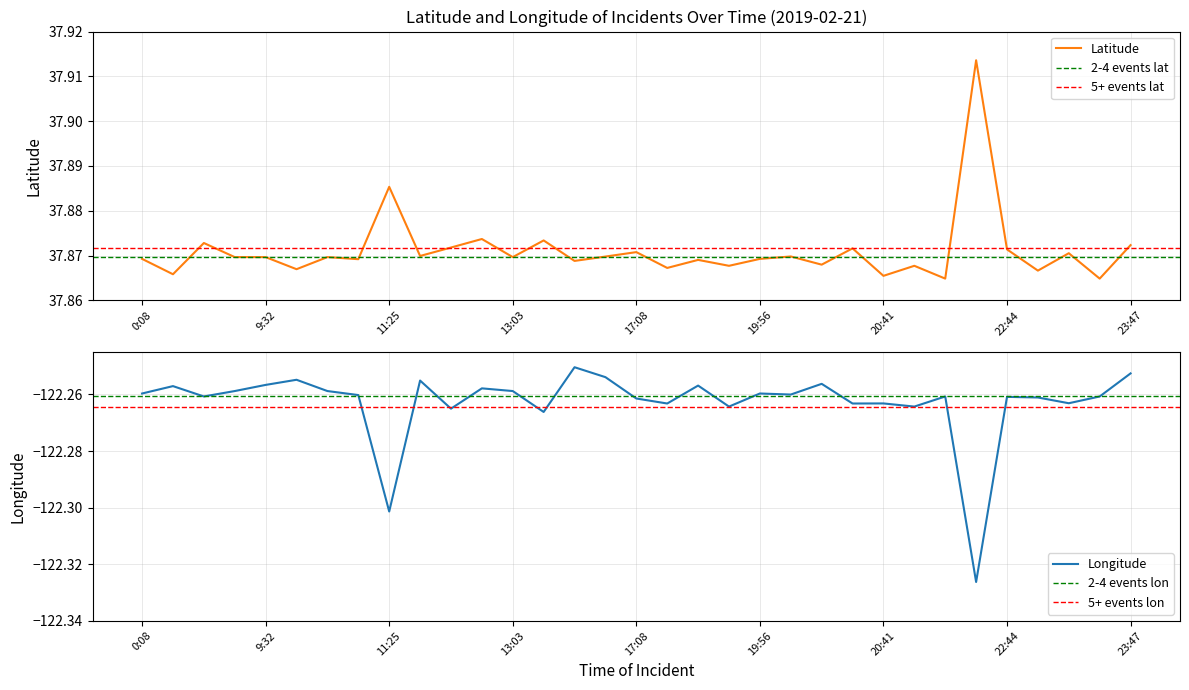

Between 26 and 31, which is larger?

26